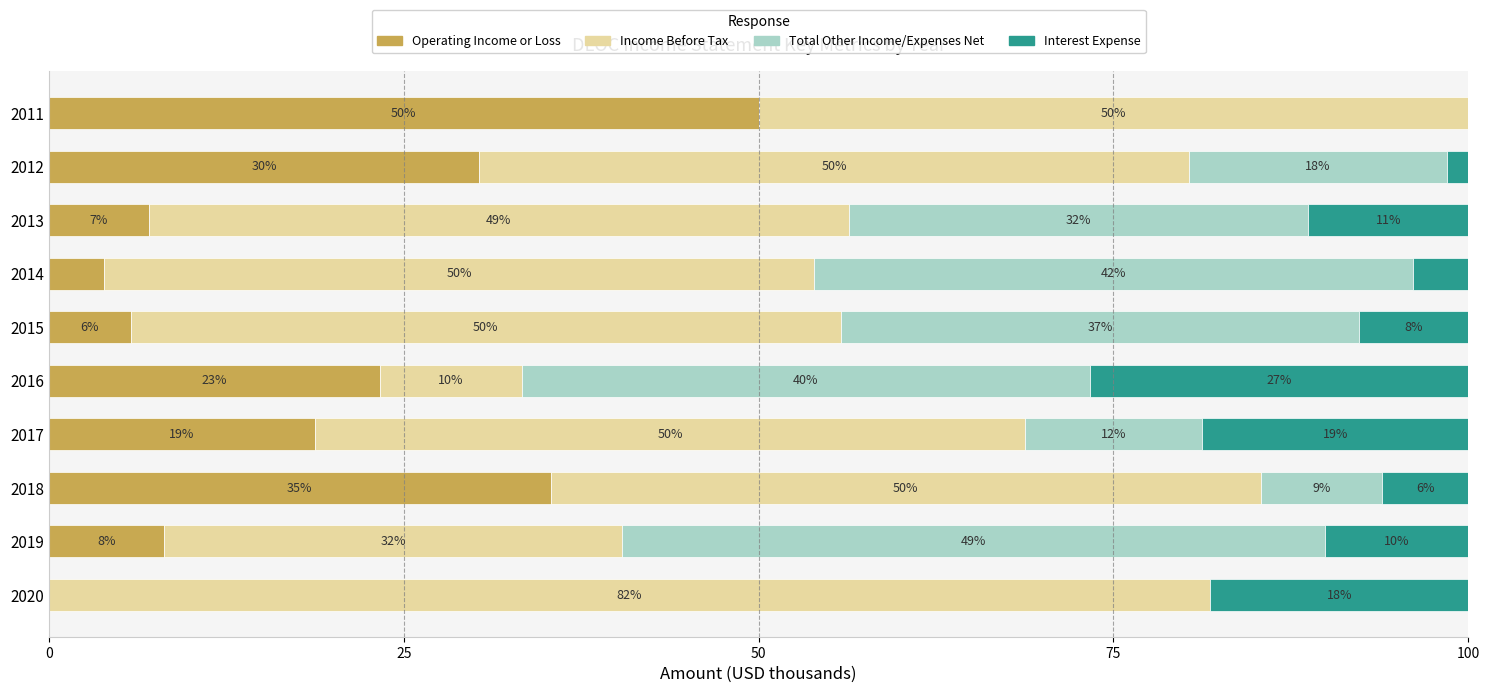

What are all the series names shown in the legend?

Operating Income or Loss, Income Before Tax, Total Other Income/Expenses Net, Interest Expense